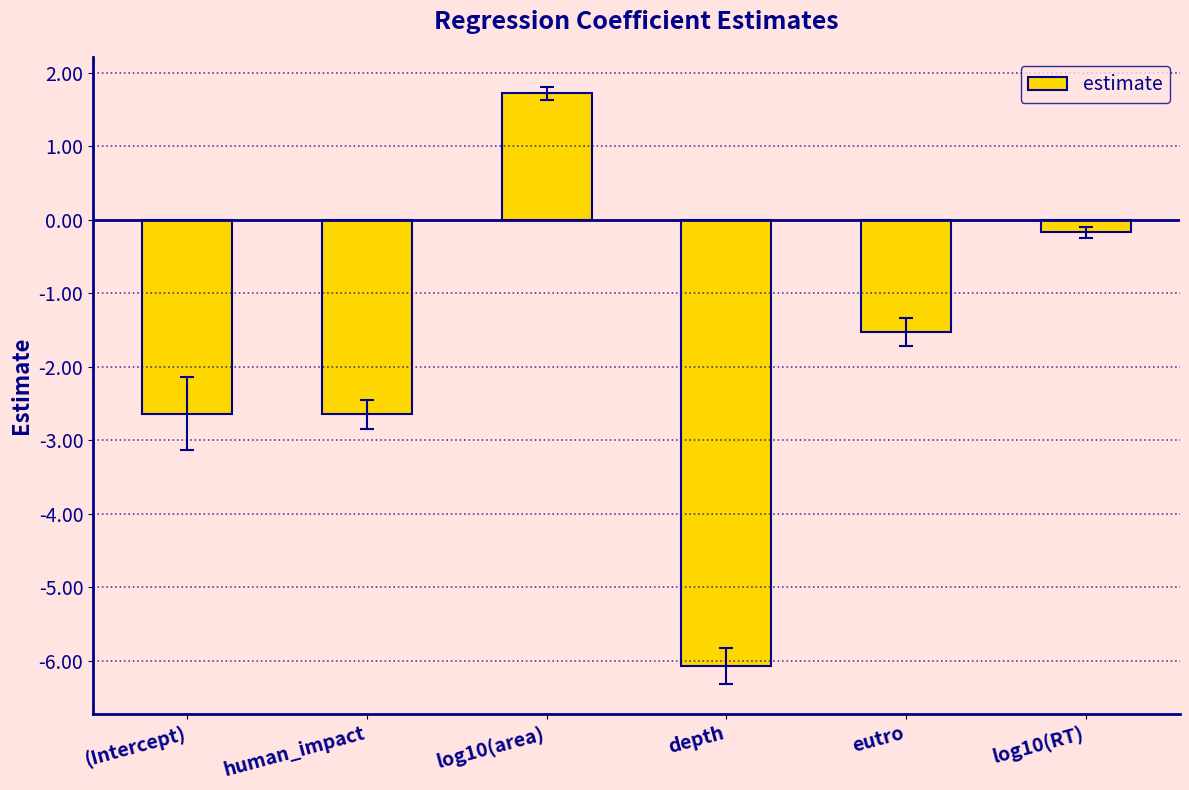

True or false: the data shows -6.1 at depth.

True